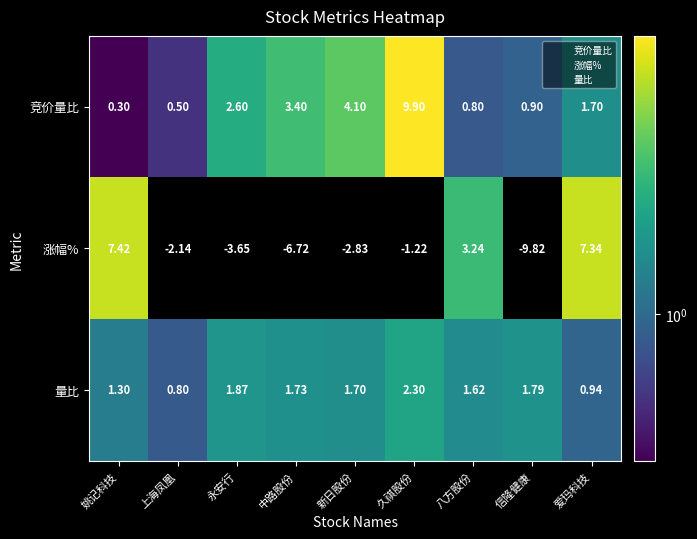

Where is 涨幅% nearest to the value -1?

久祺股份